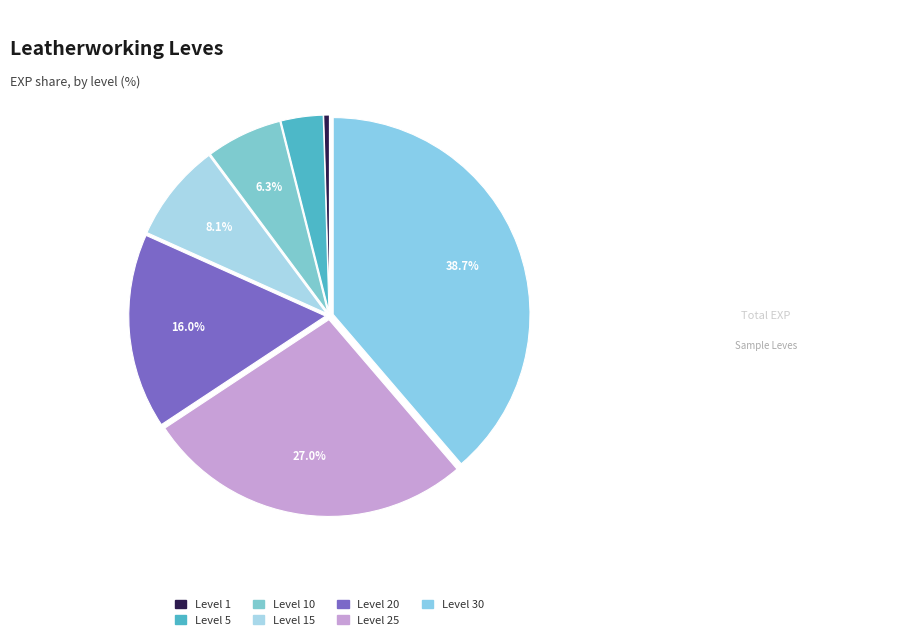

Is there any slice that represents more than half of the pie?

No